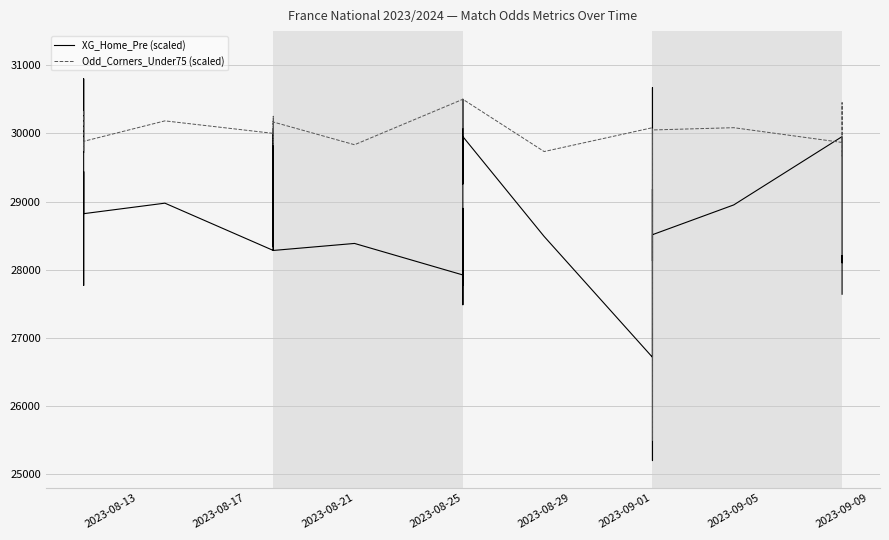

What is the label of the 20th point from the left?

2023-08-25